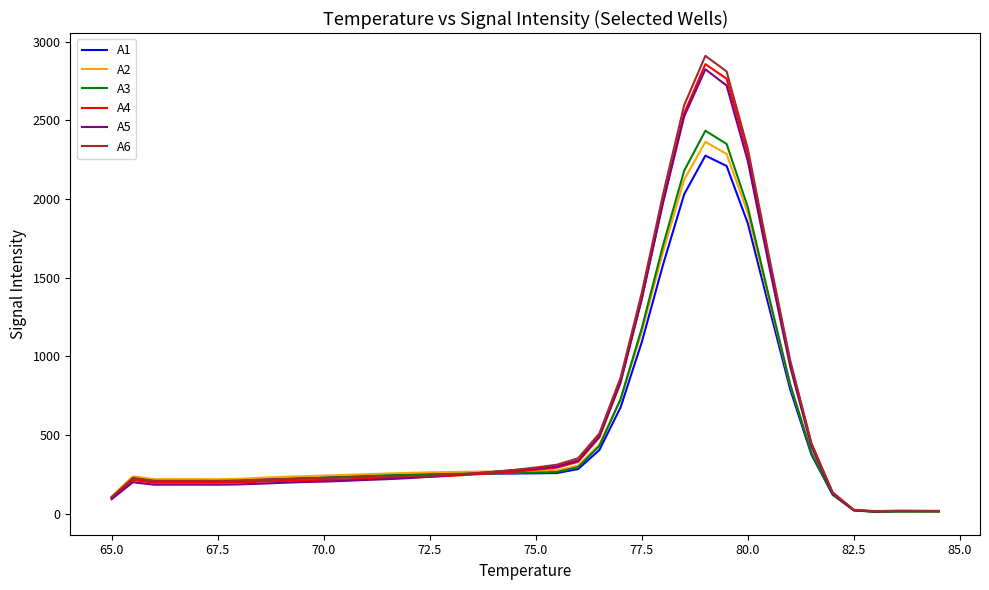

Which series has the largest range (max minus min)?

A6